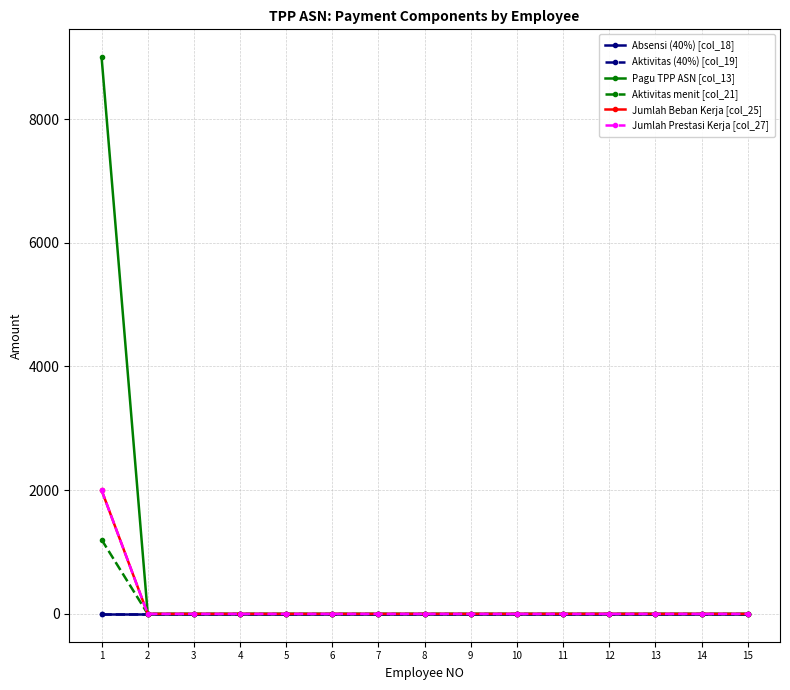

Is the value of Pagu TPP ASN [col_13] at 8 greater than the value of Aktivitas (40%) [col_19] at 15?

No